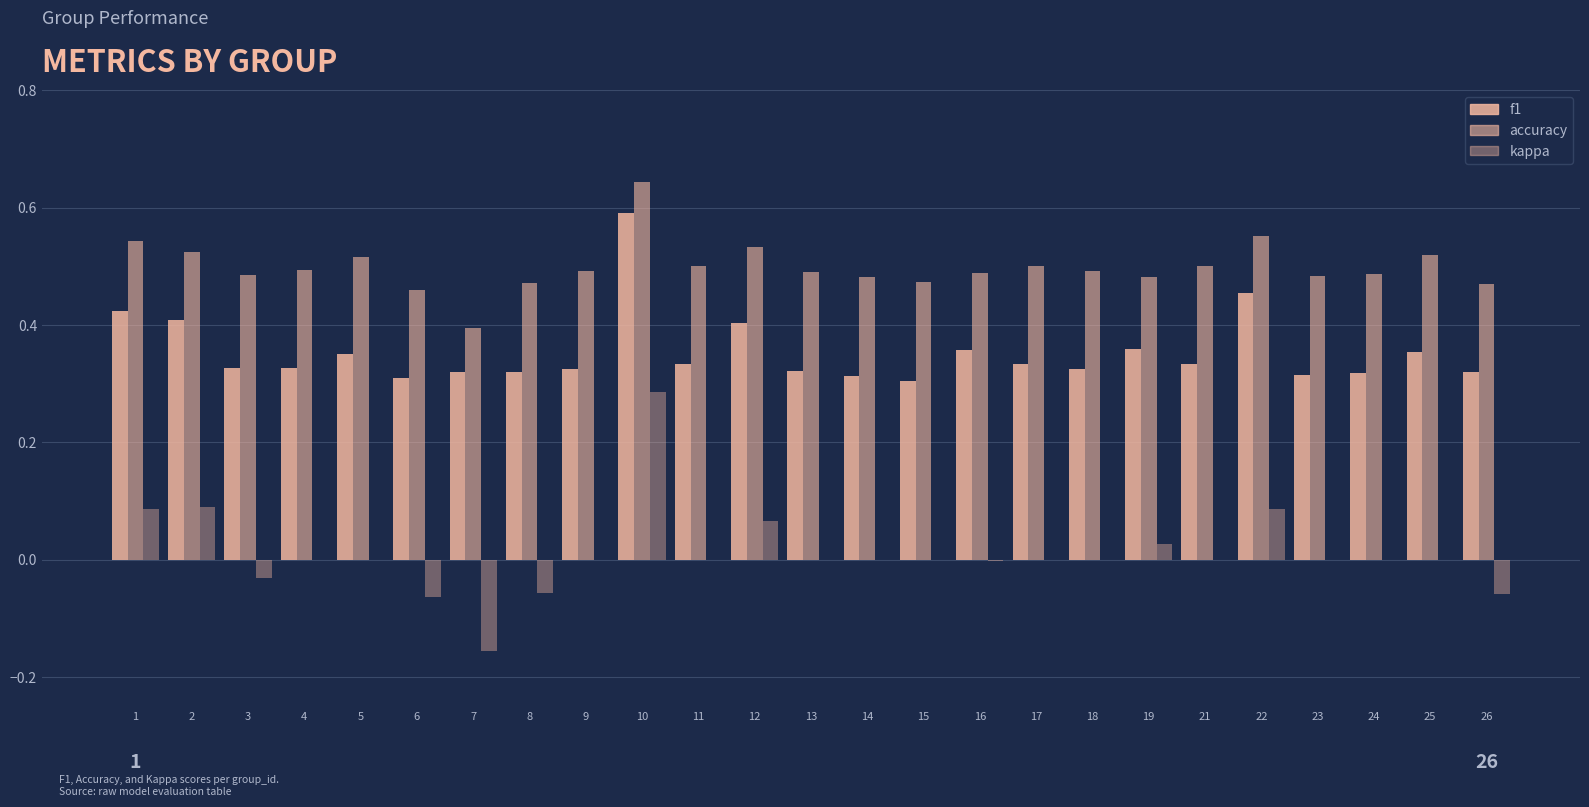

At 25, list the series in order from smallest to largest.

kappa, f1, accuracy